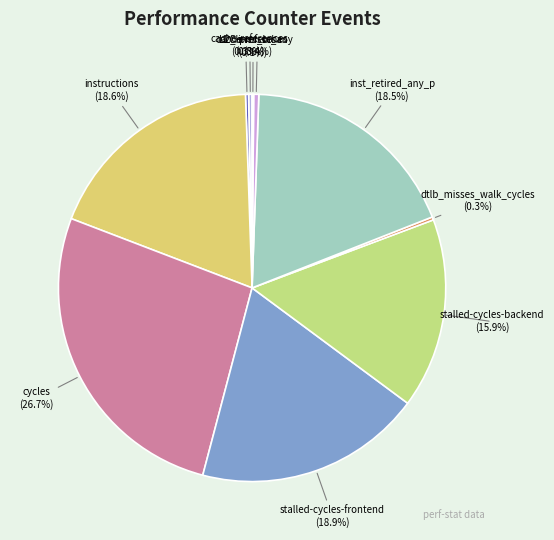

What portion of the pie excludes l2_lines_in_any?

99.6%